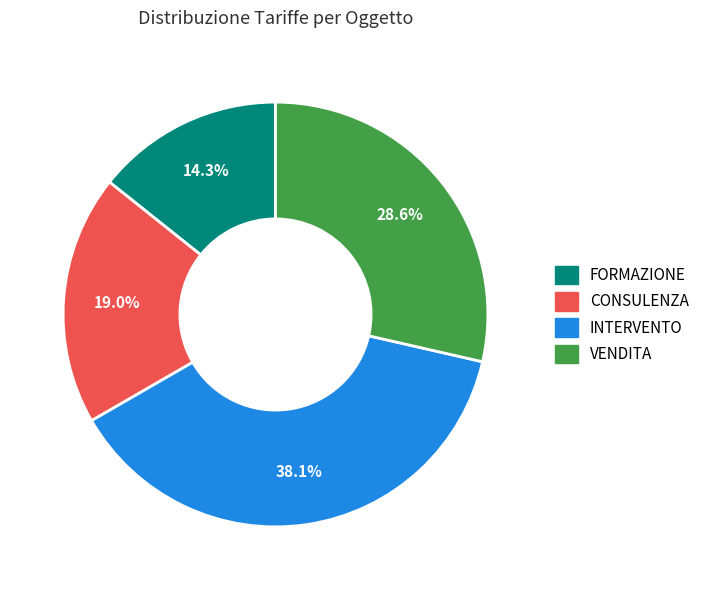

To the nearest percent, what is the difference between the largest and smallest slice percentages?

24%